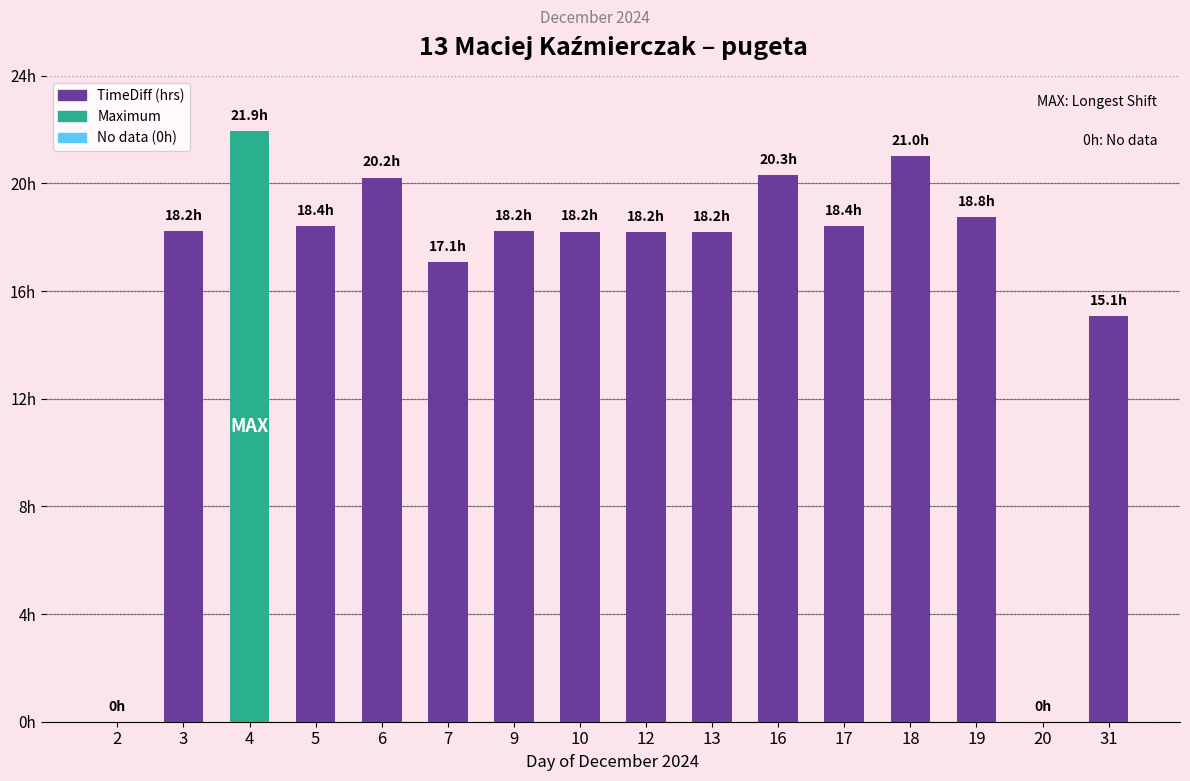

How many categories are shown in the chart?

16